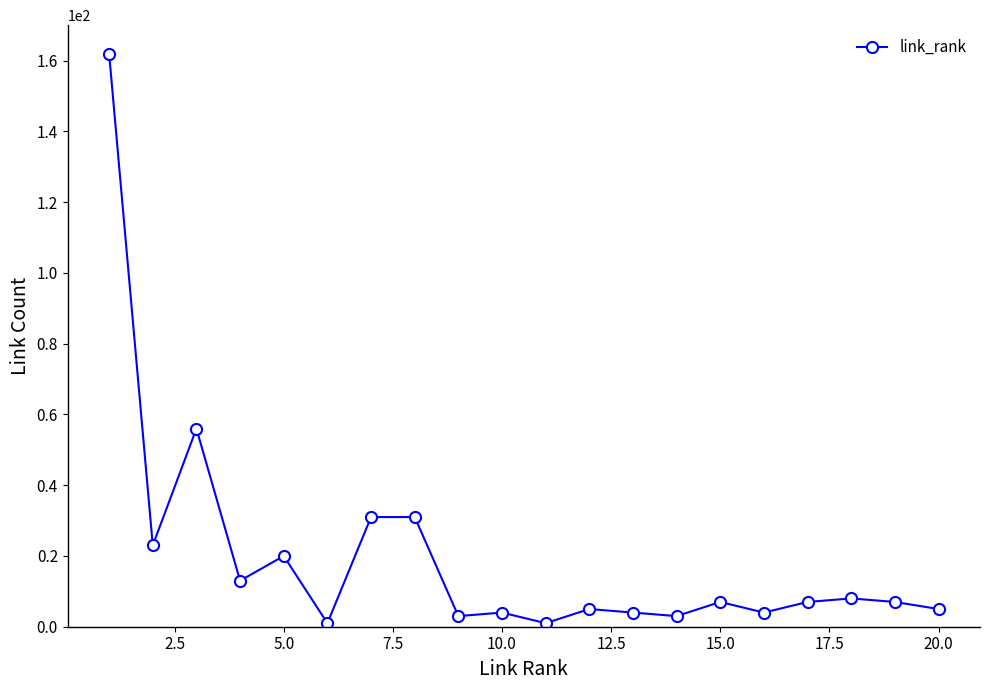

Does the chart display data point markers on the line(s)?

Yes